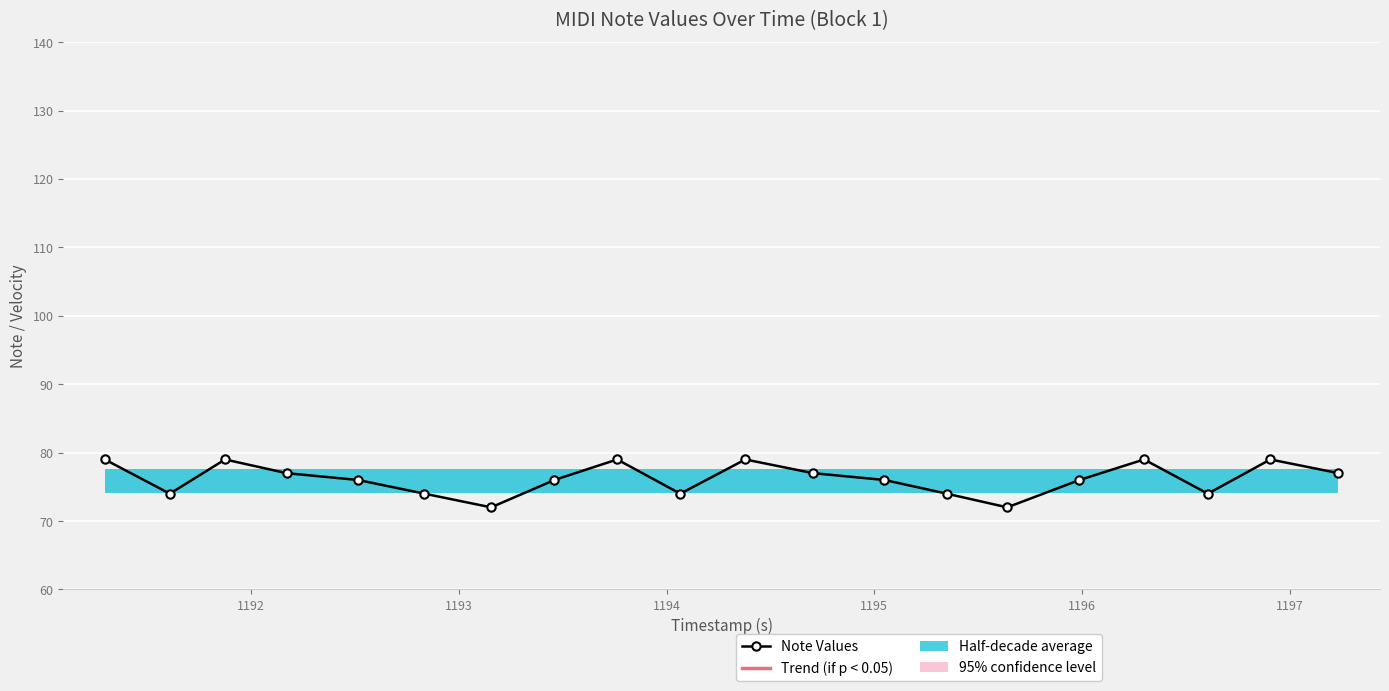

What is the maximum value shown in the chart?

127